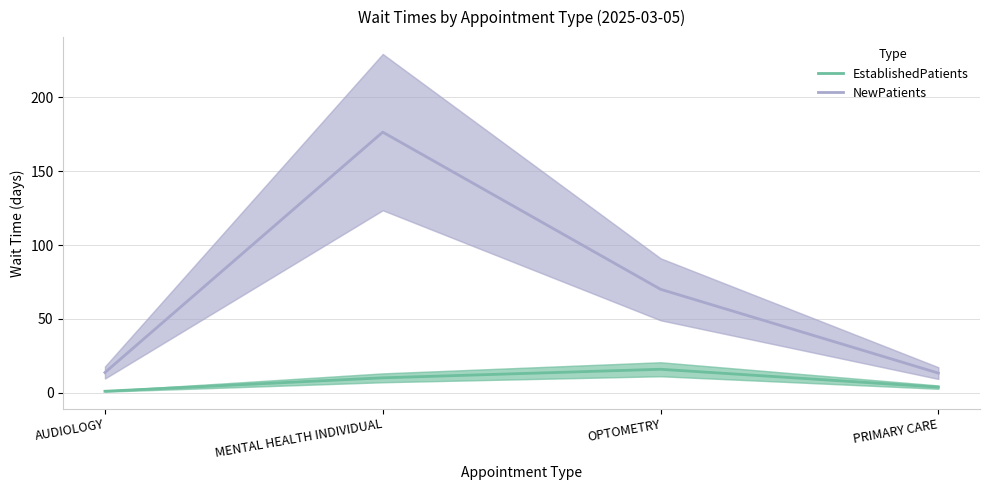

Reading left to right, extract all data points from this chart.

EstablishedPatients: 0.9	10.0	15.8	3.7
NewPatients: 13.6	176.5	70.0	13.2